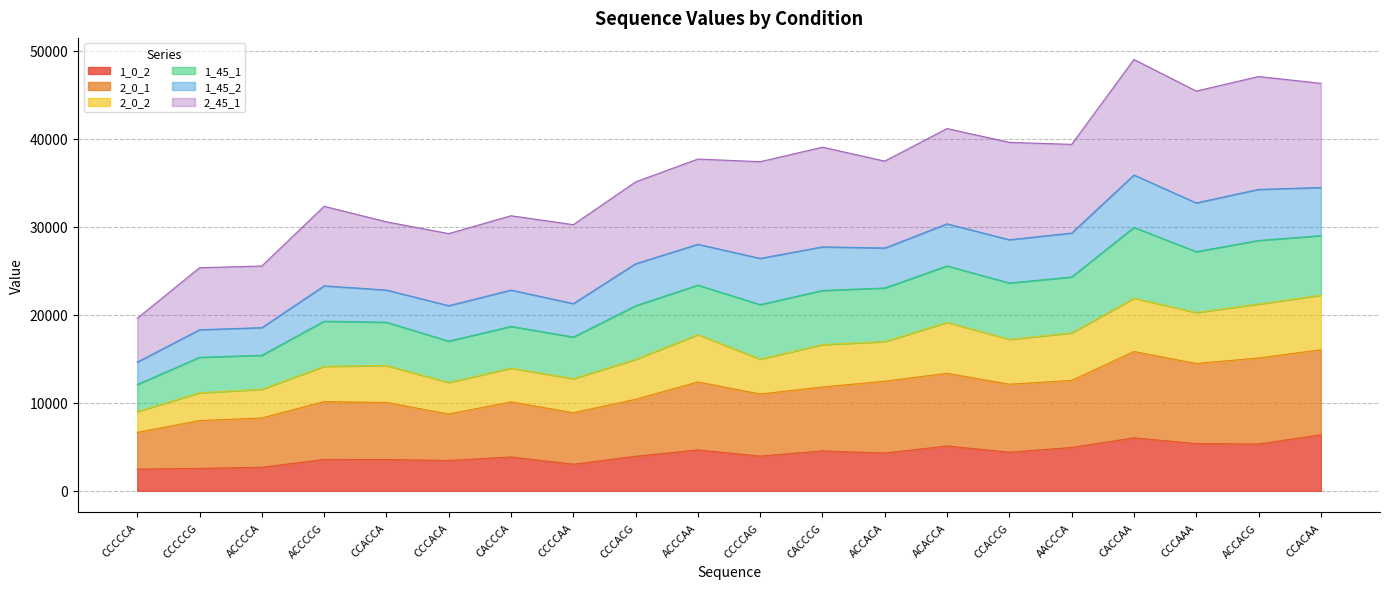

Does the chart display data point markers on the line(s)?

No